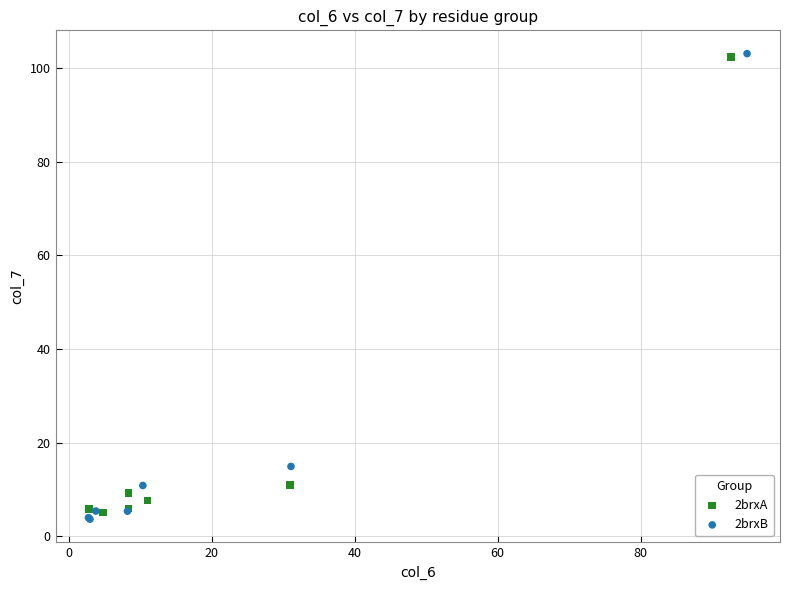

Which series has the widest spread of Y values?

2brxB